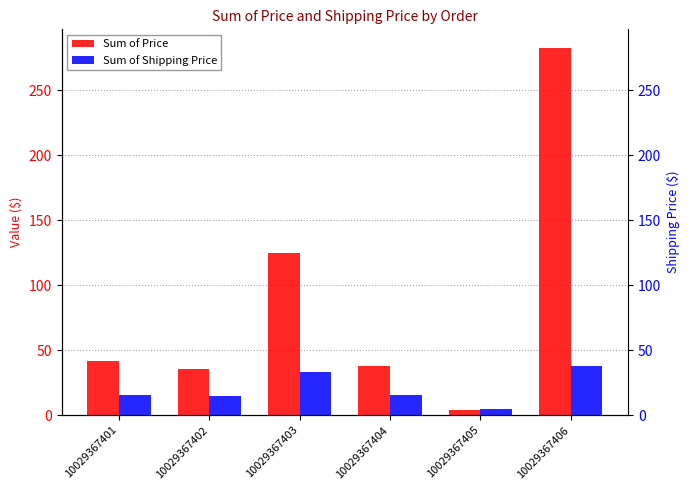

Which category has the lowest value in the Sum of Shipping Price series?

10029367405